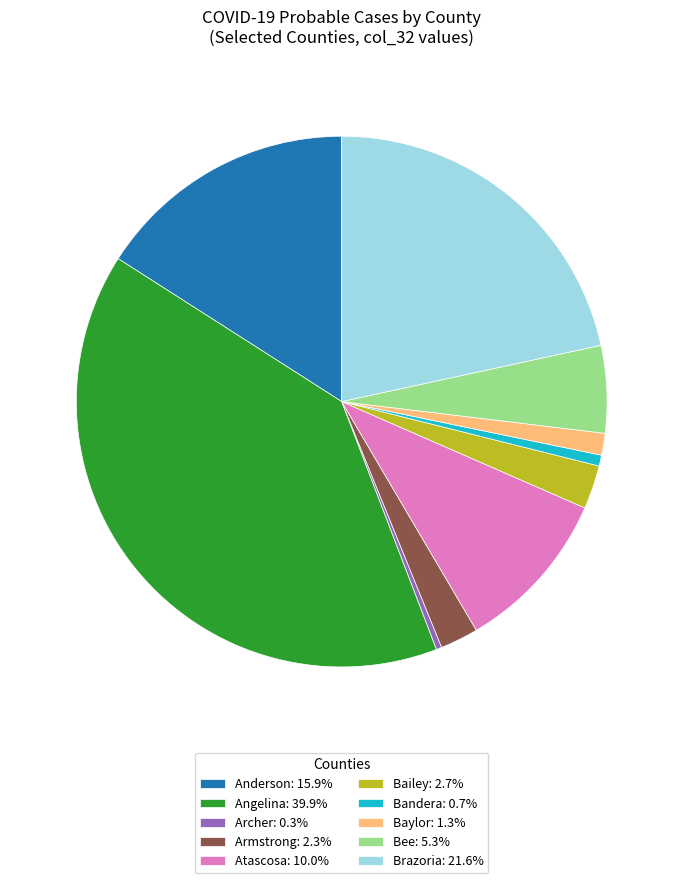

Does Armstrong: 2.3% represent more than half of the total?

No